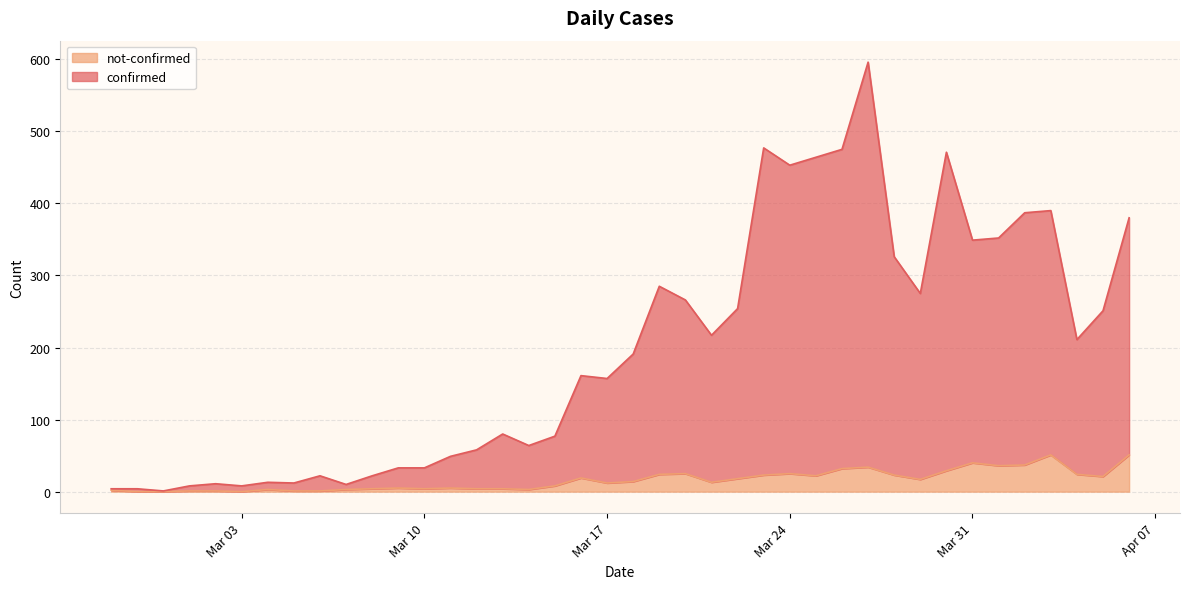

Rank the series by their maximum value, from lowest to highest.

not-confirmed, confirmed